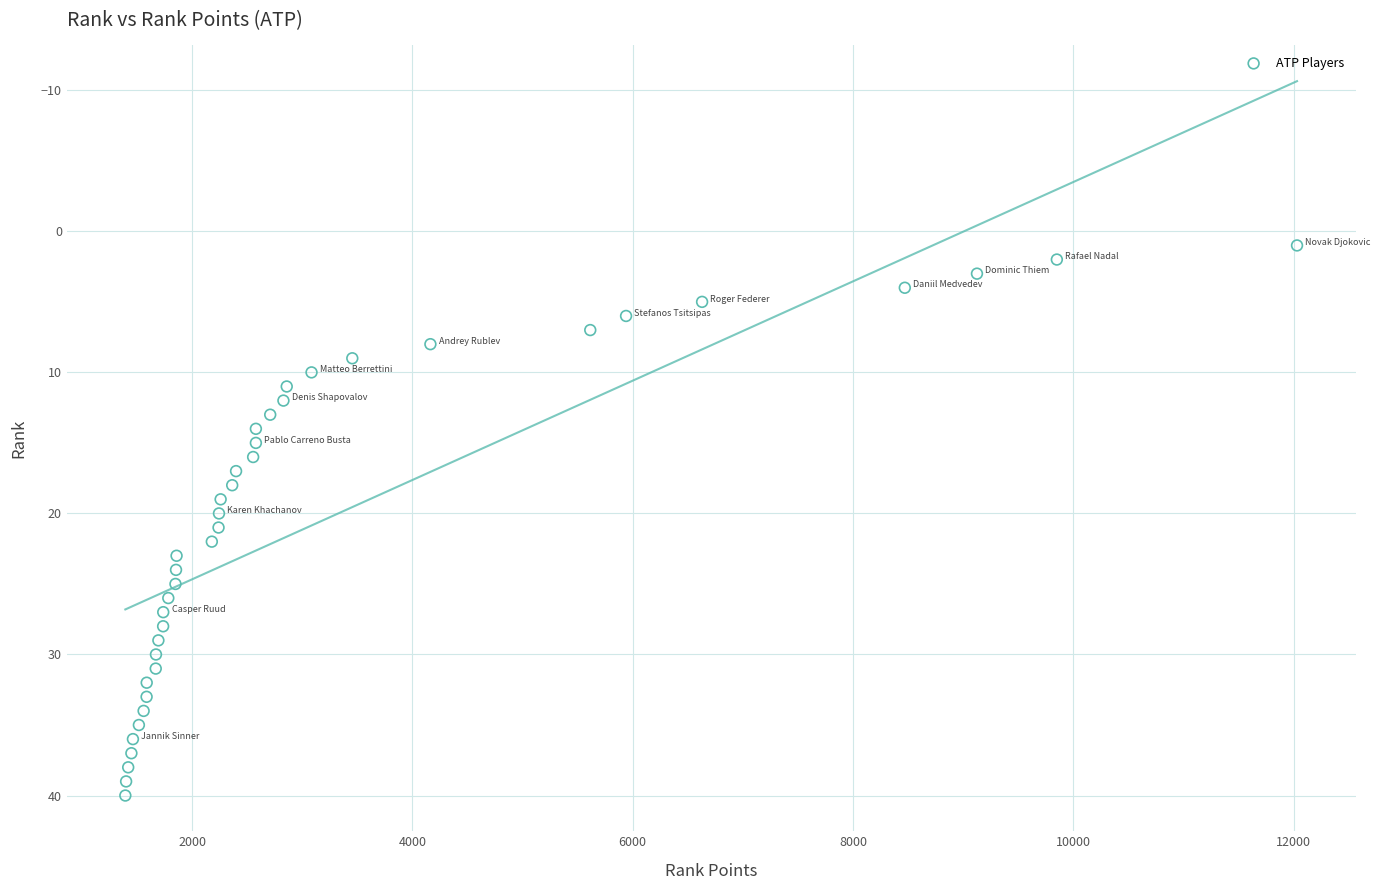

What is the range of X values (max minus min)?

10635